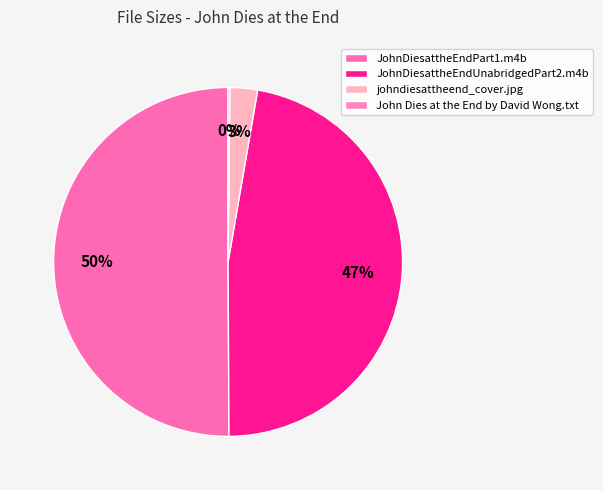

To the nearest percent, what is the combined percentage of johndiesattheend_cover.jpg and JohnDiesattheEndUnabridgedPart2.m4b?

50%